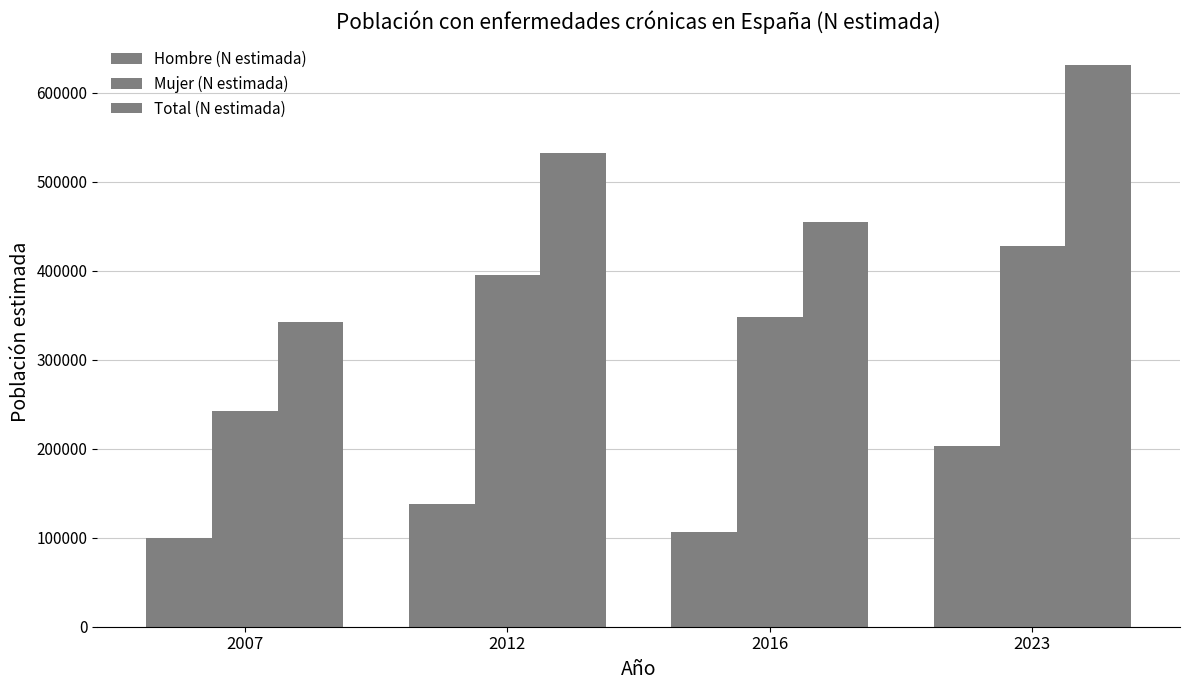

How many values in the Mujer (N estimada) series are below 394847?

2